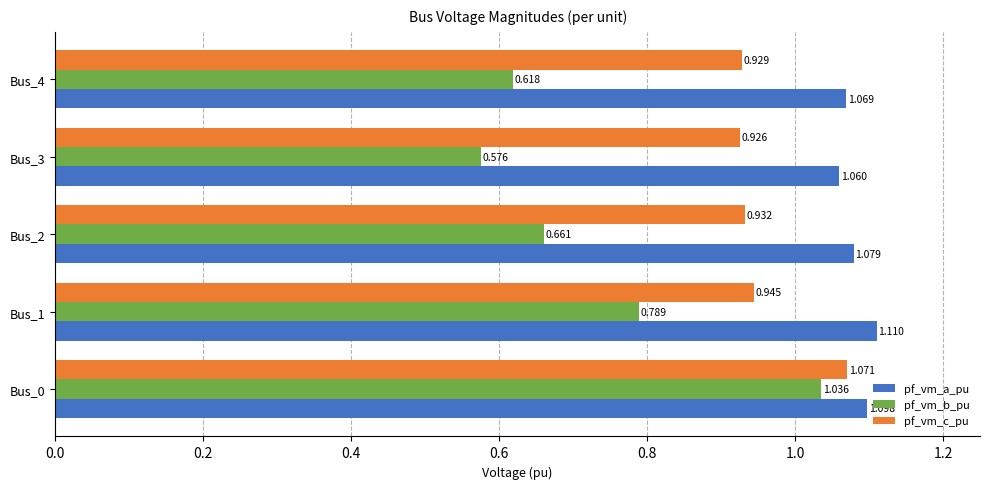

Which series has the largest total across all categories?

pf_vm_a_pu